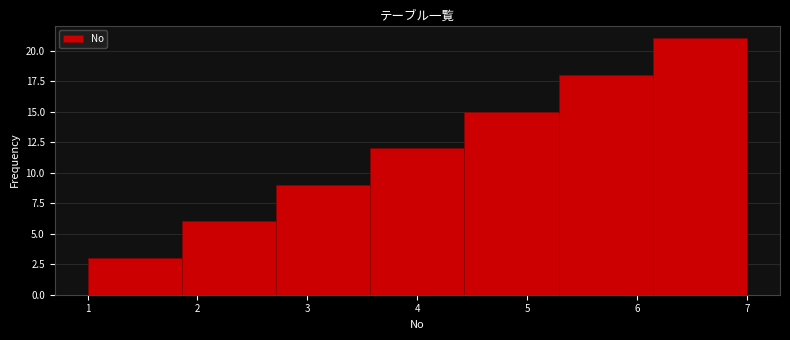

Which range on the x-axis has the tallest bar?

6.1 to 7.0